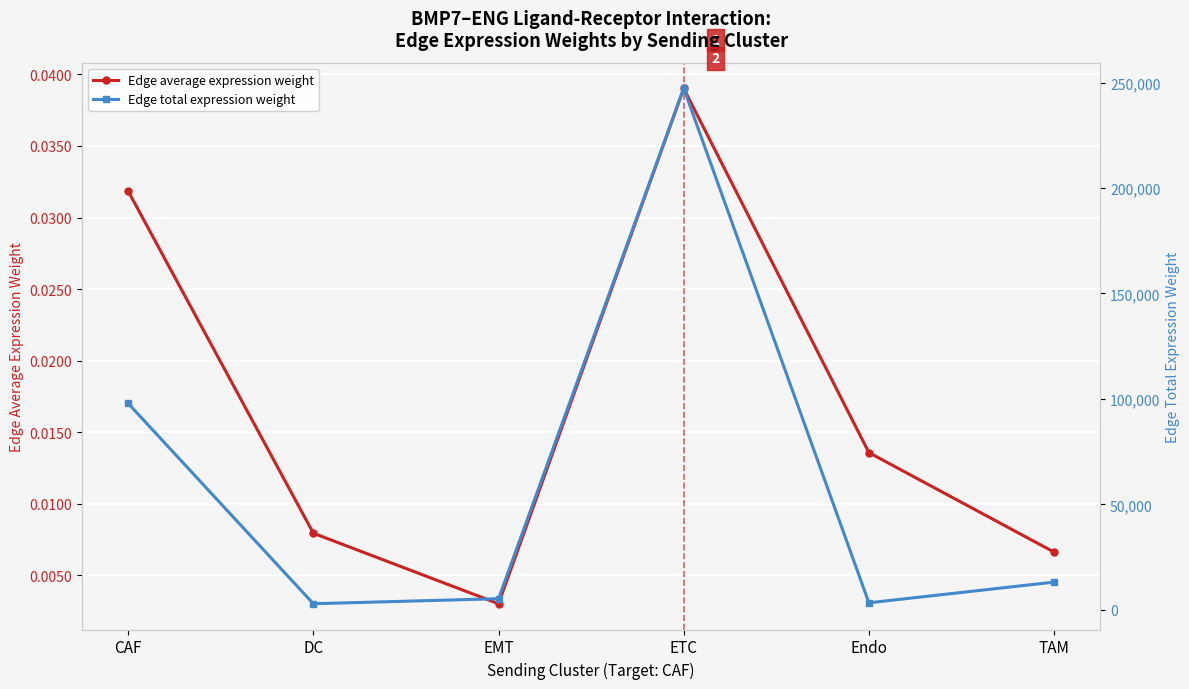

Rank the categories by Edge total expression weight value from highest to lowest.

ETC, CAF, TAM, EMT, Endo, DC